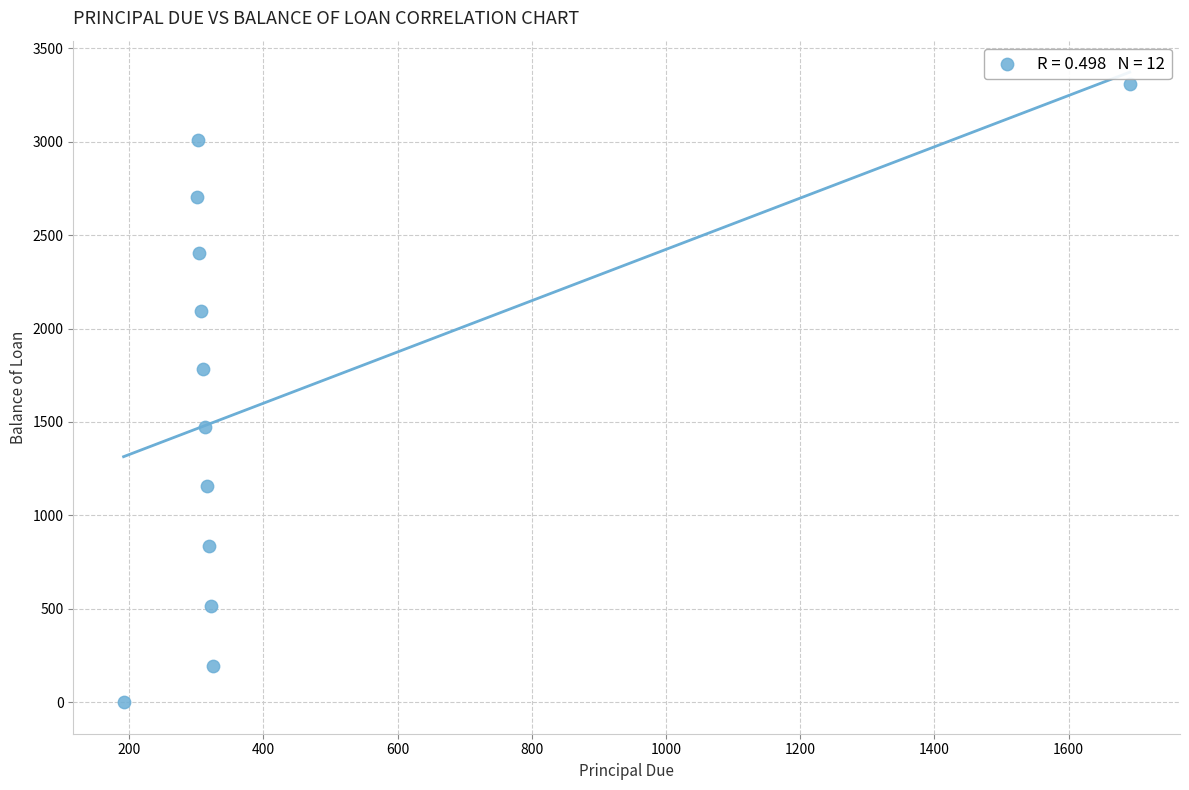

What Y value in the scatter plot is closest to 1654?

1785.1